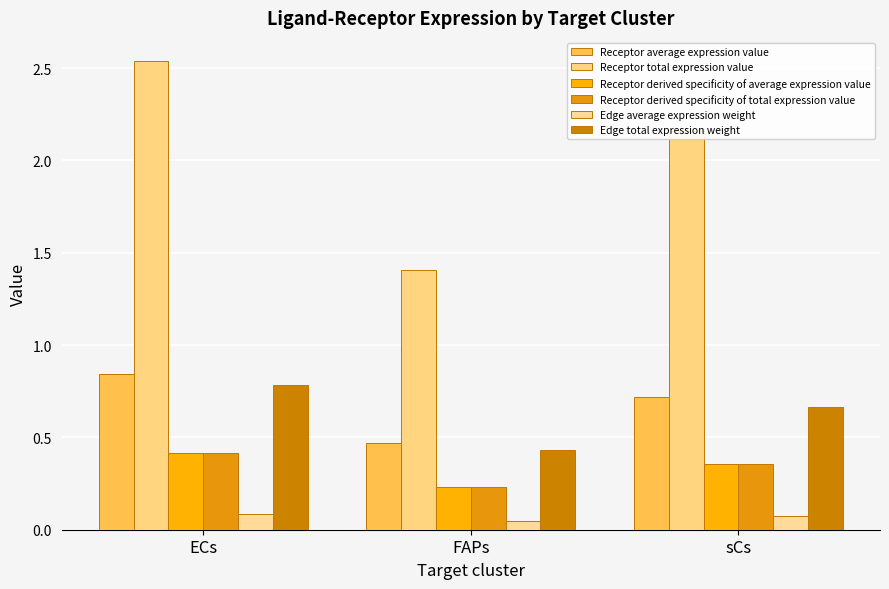

How many values in the Receptor total expression value series are below 2?

1